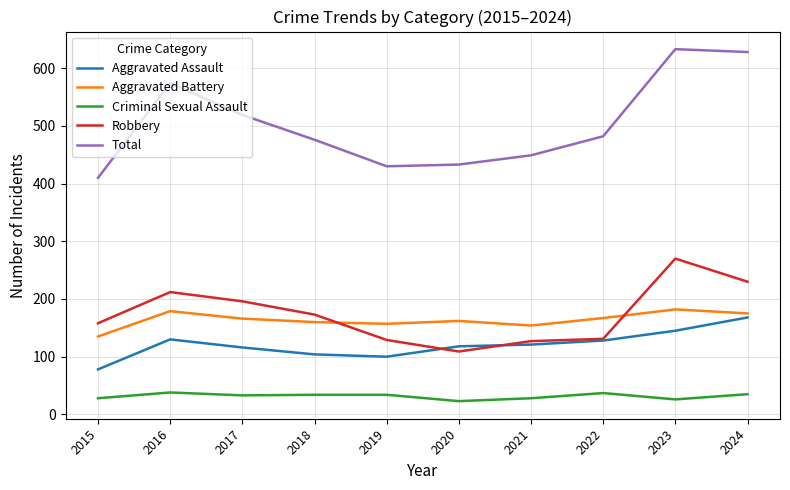

Rank the series at 2023 from lowest to highest value.

Criminal Sexual Assault, Aggravated Assault, Aggravated Battery, Robbery, Total